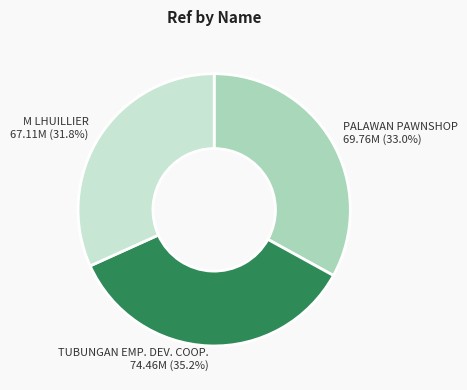

What is the largest slice in the pie chart?

TUBUNGAN EMP. DEV. COOP.